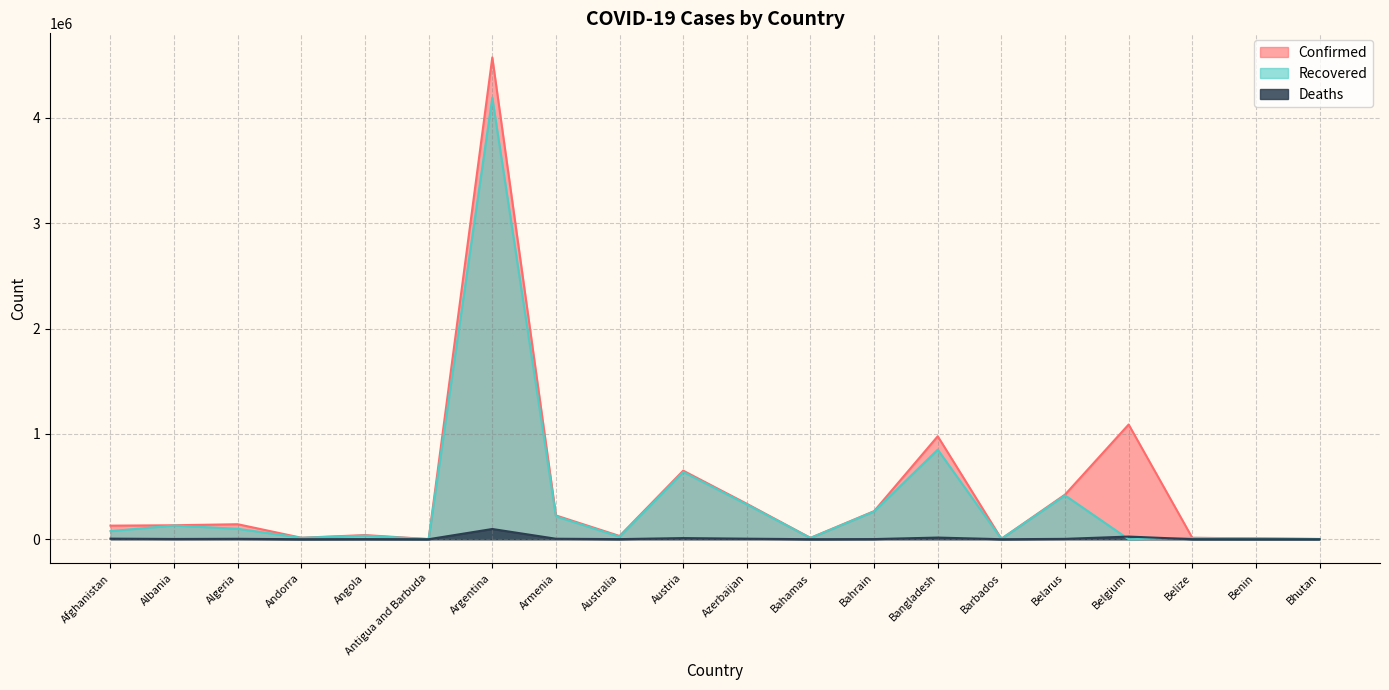

Where is the first local minimum for Confirmed?

Andorra